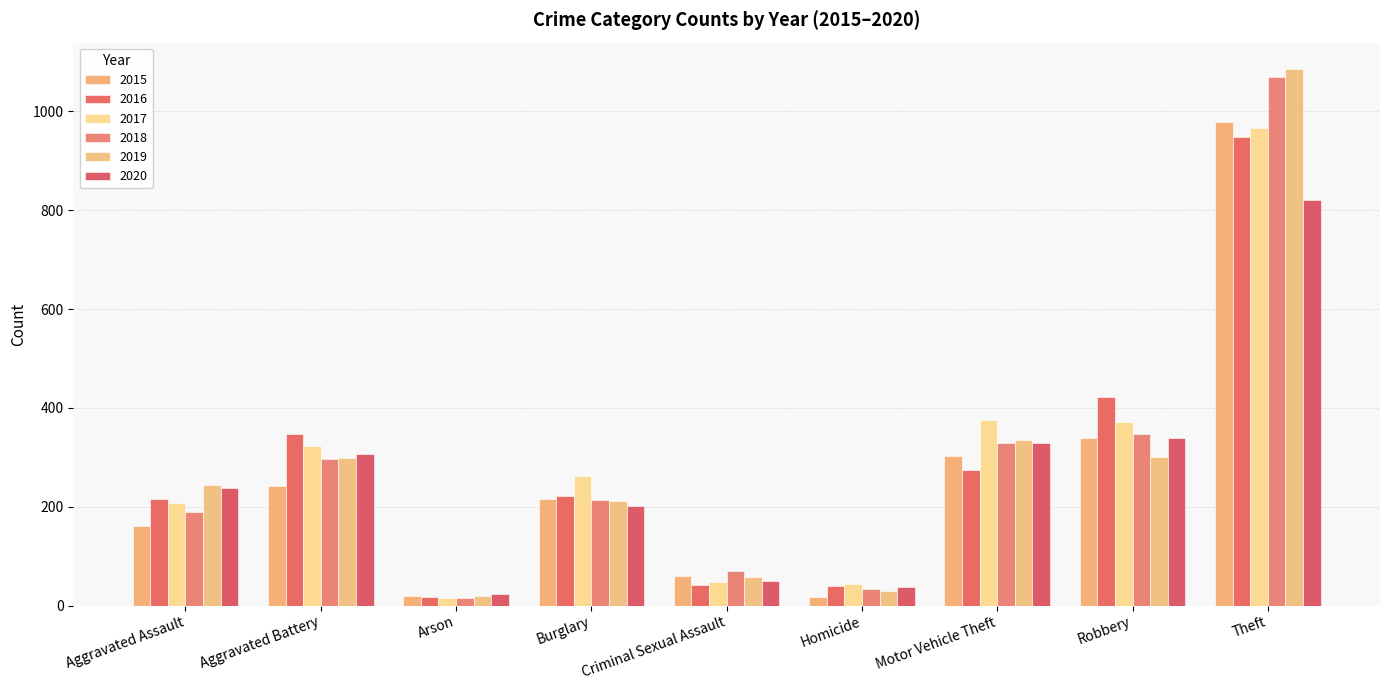

How many data points in 2020 are less than 237?

4